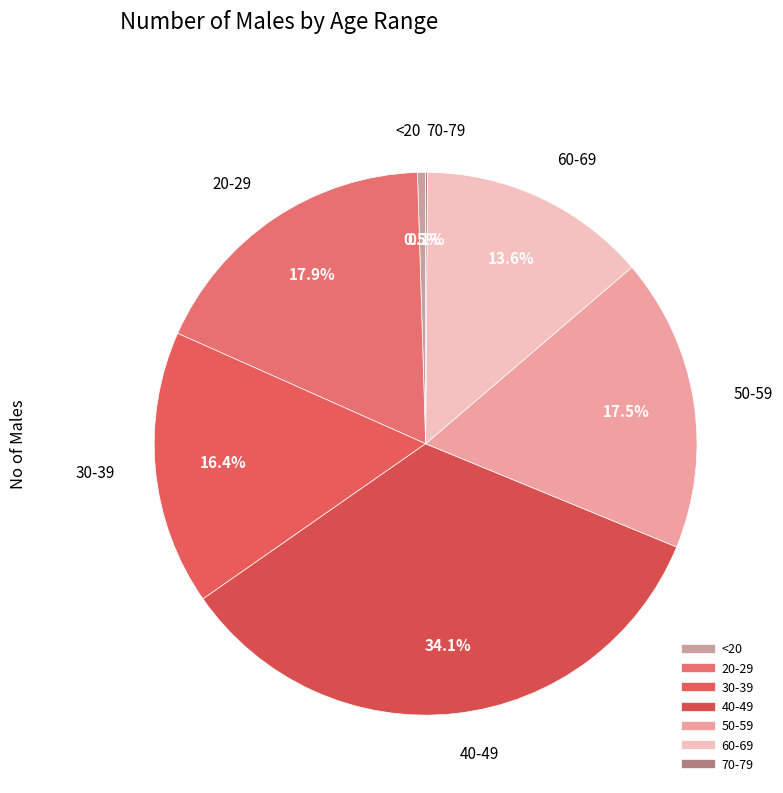

To the nearest percent, what is the difference between the largest and smallest slice percentages?

34%